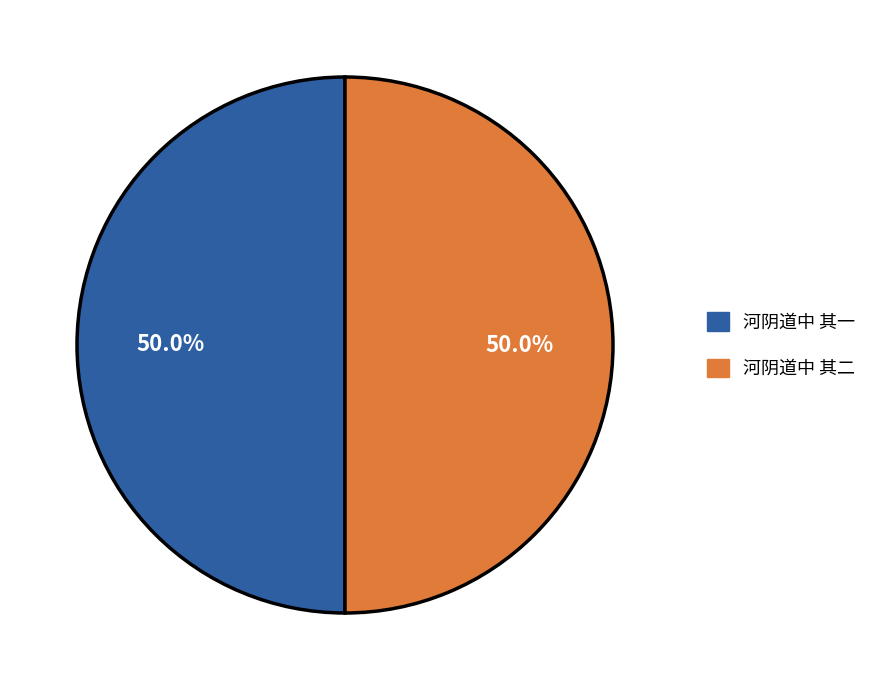

What percentage is the 河阴道中 其一 slice, to the nearest percent?

50%